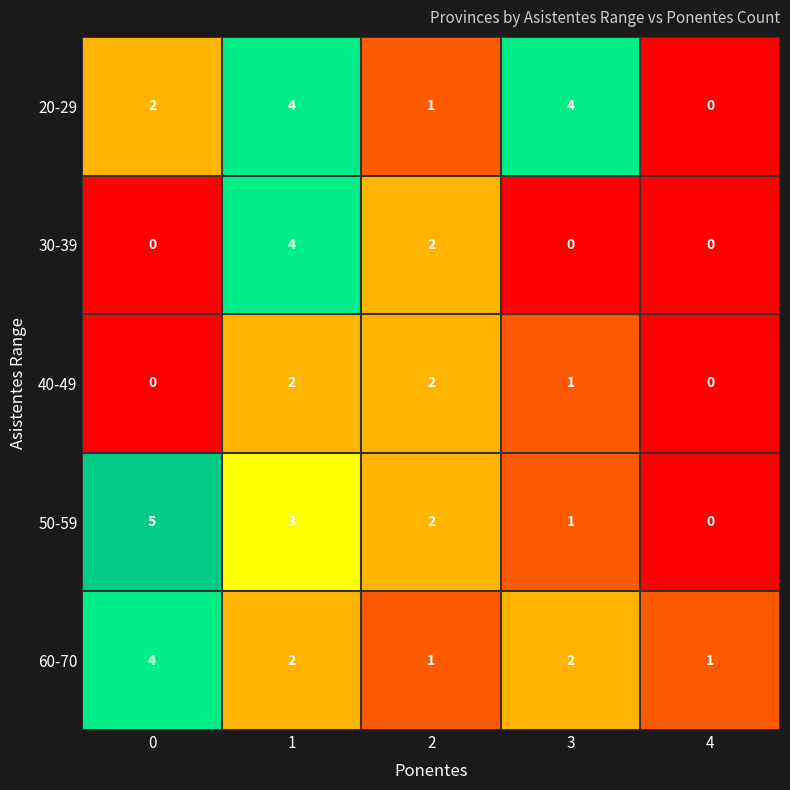

Reading left to right, what are all the values shown in this chart?

20-29: 2	4	1	4	0
30-39: 0	4	2	0	0
40-49: 0	2	2	1	0
50-59: 5	3	2	1	0
60-70: 4	2	1	2	1